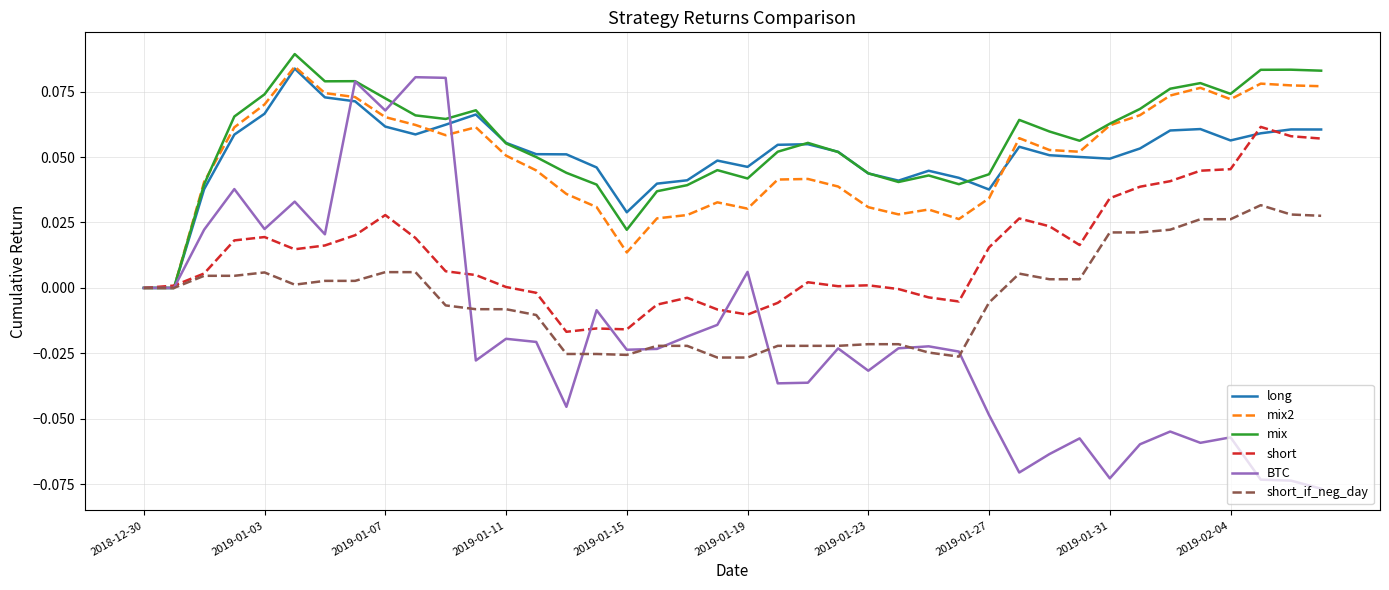

Which series has the largest range (max minus min)?

BTC